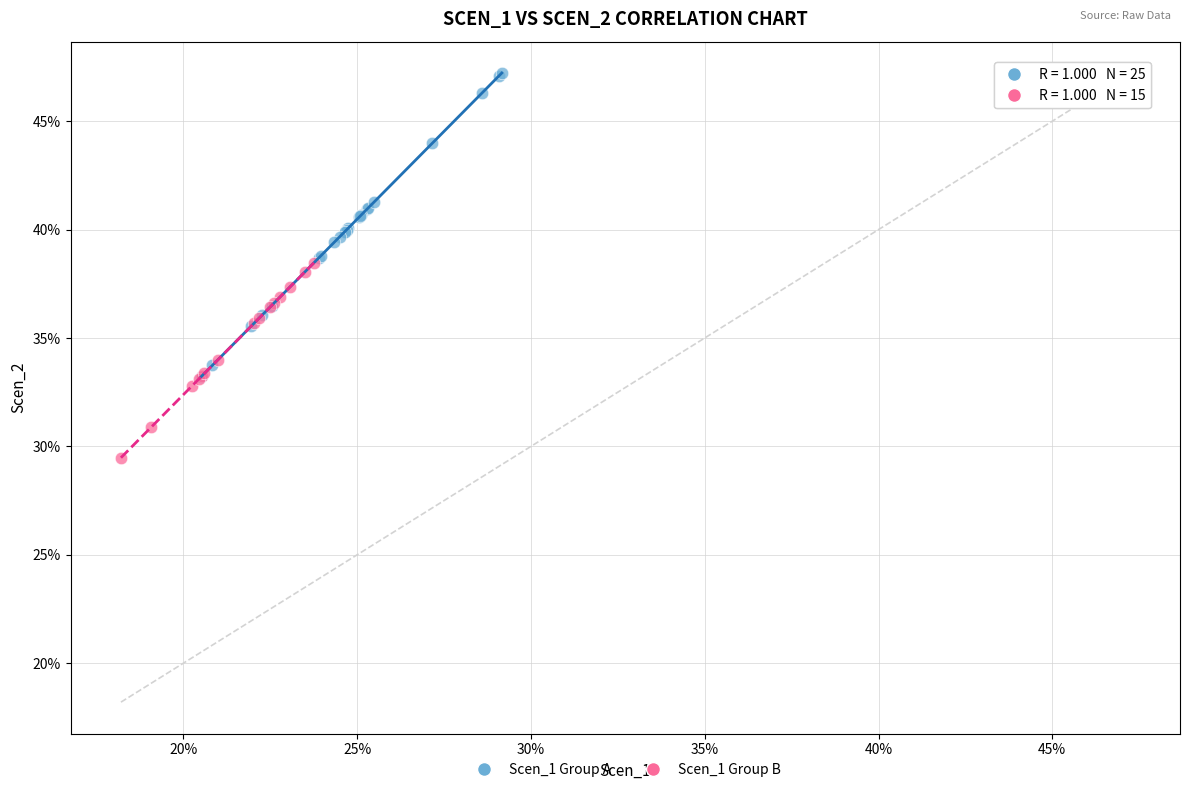

What are all the series names shown in the legend?

Scen_1 Group A, Scen_1 Group B